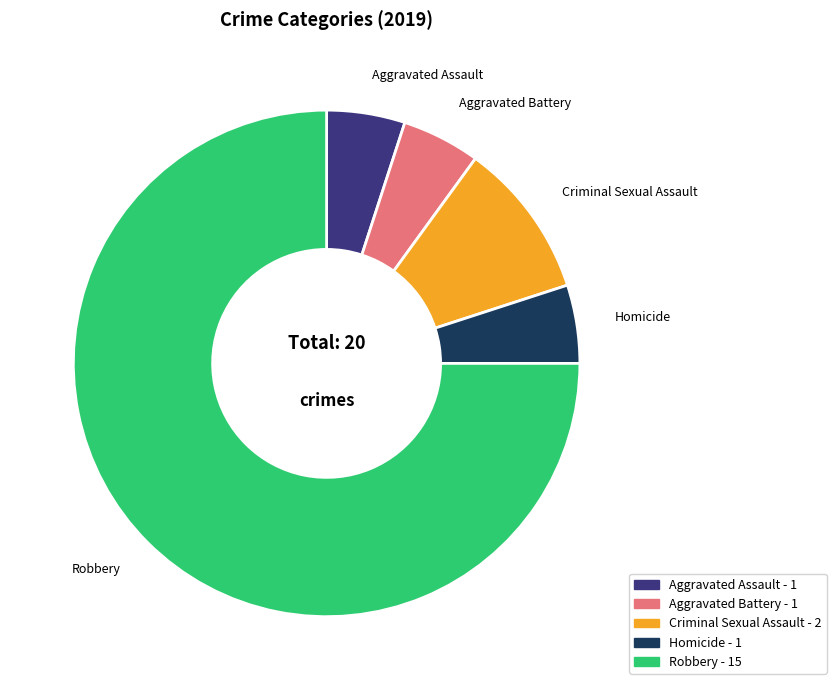

How many slices are in this pie chart?

5